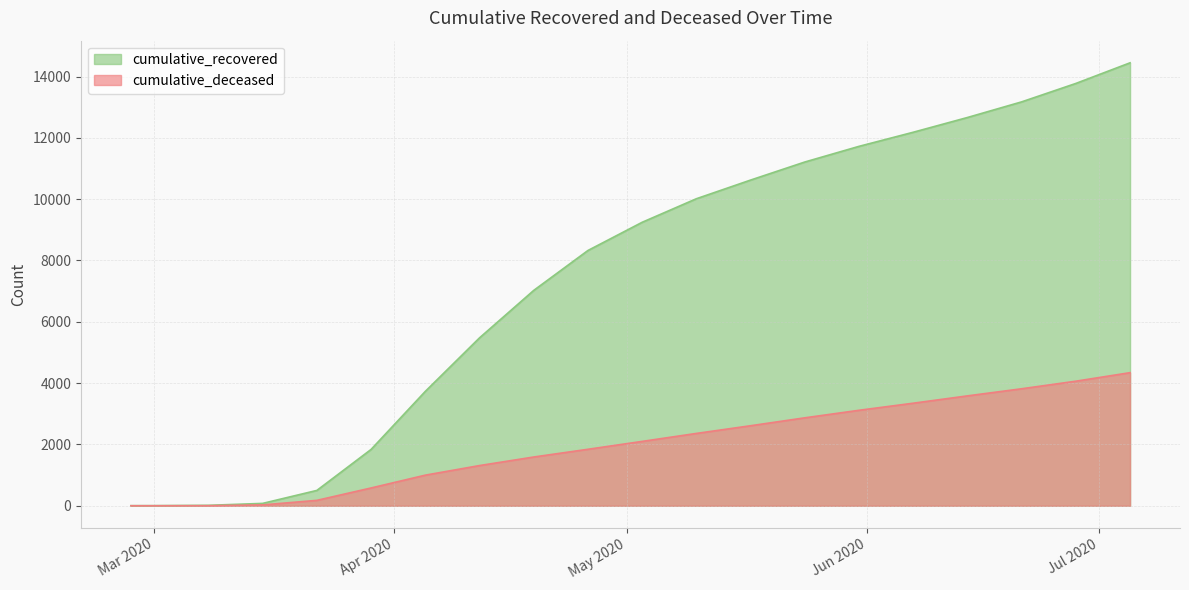

List the series in order of their overall mean, lowest first.

cumulative_deceased, cumulative_recovered